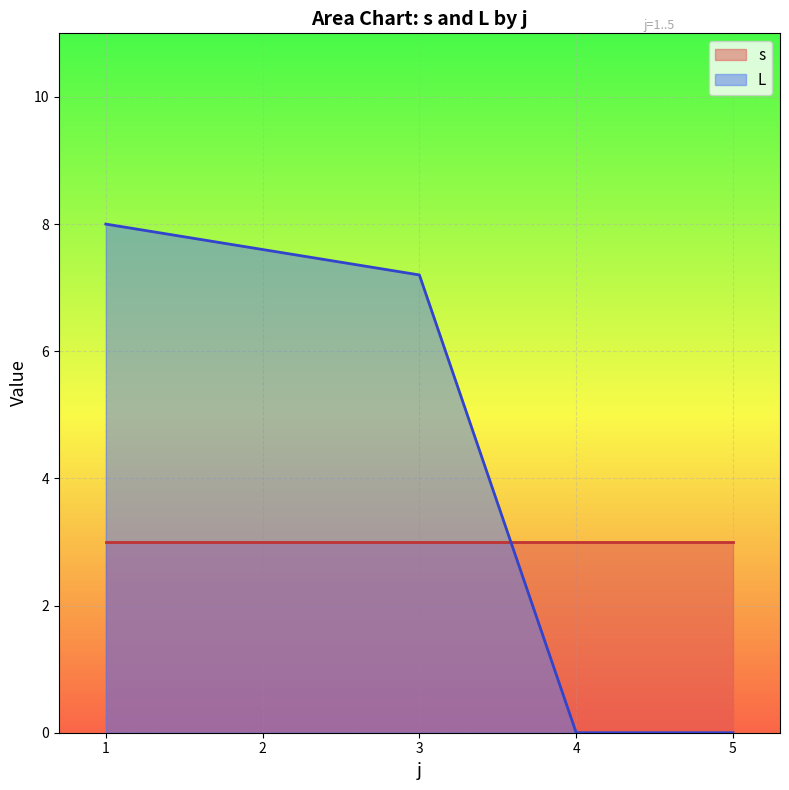

The L series shows 7.6 at 2. True or false?

True